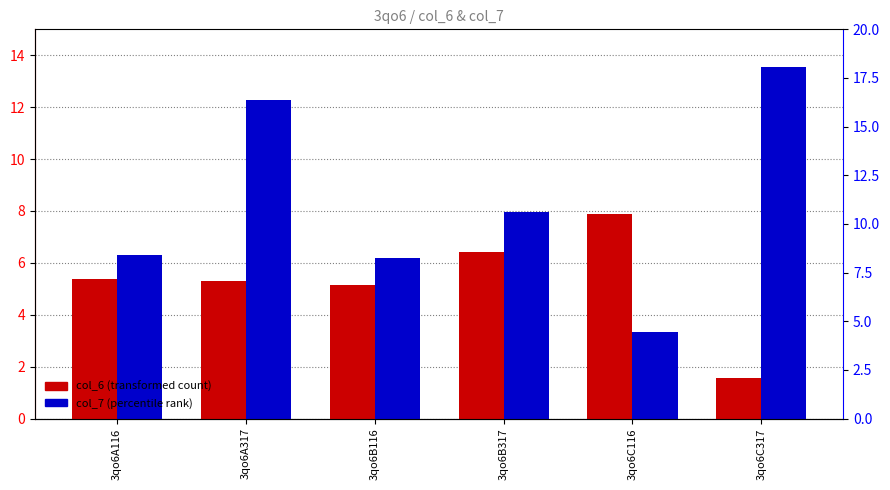

Which series changed the most between 3qo6A317 and 3qo6B116?

col_7